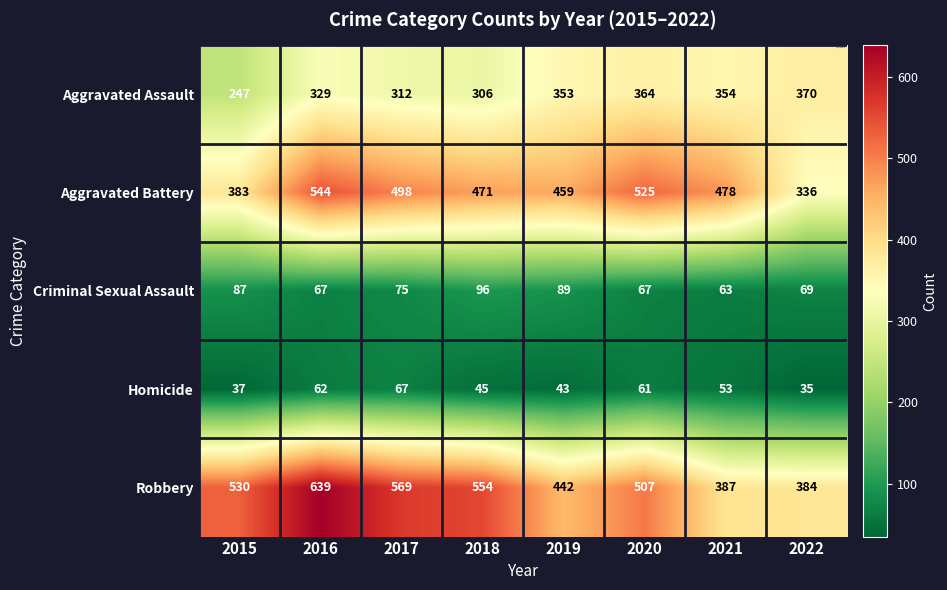

The value of Aggravated Assault at 2019 is 549. True or false?

False